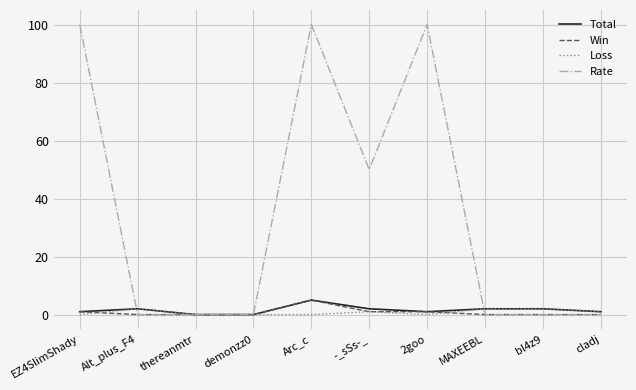

At which label does Total reach its peak?

Arc_c